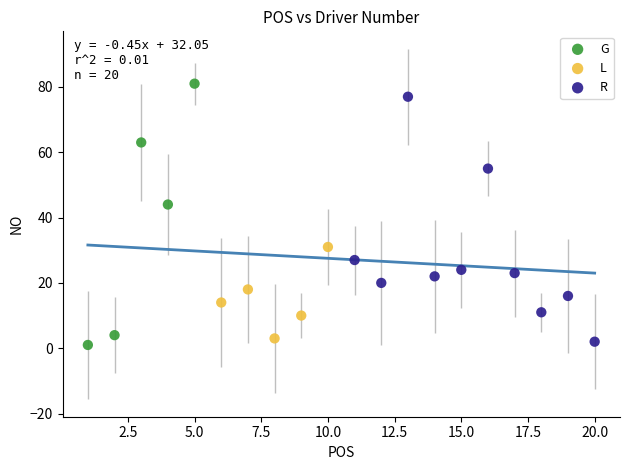

What are all the series names shown in the legend?

G, L, R